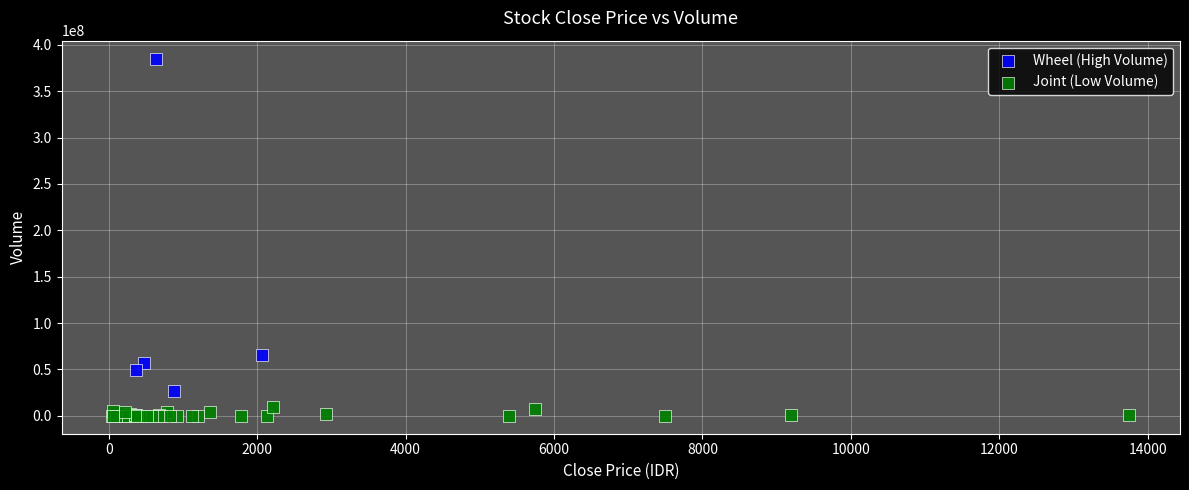

Which series contains the highest Y value?

Wheel (High Volume)